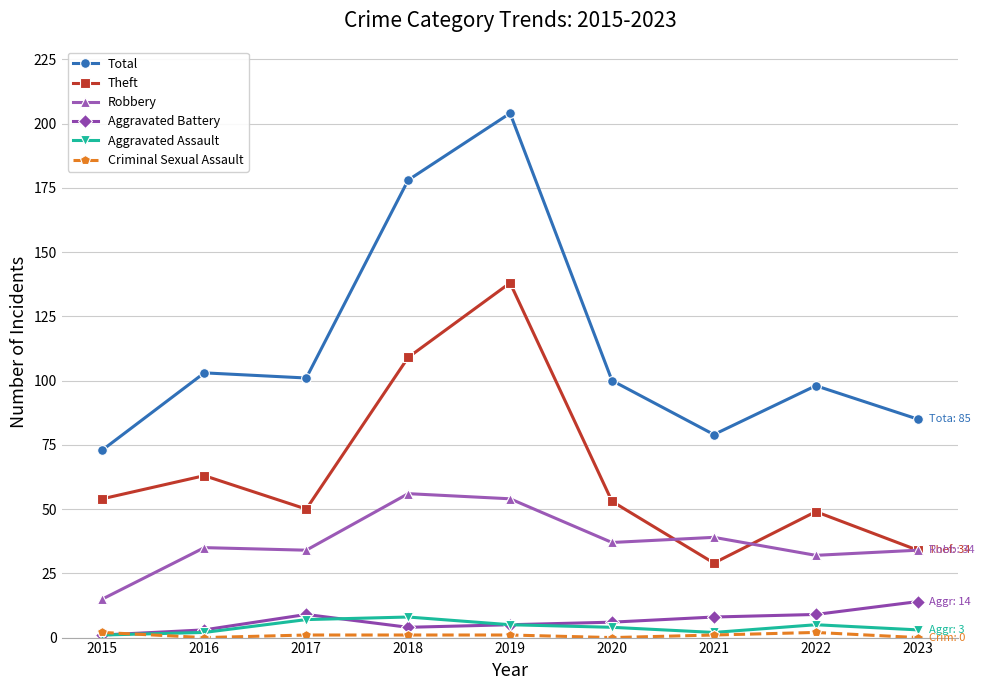

At which label does Total reach its minimum?

2015